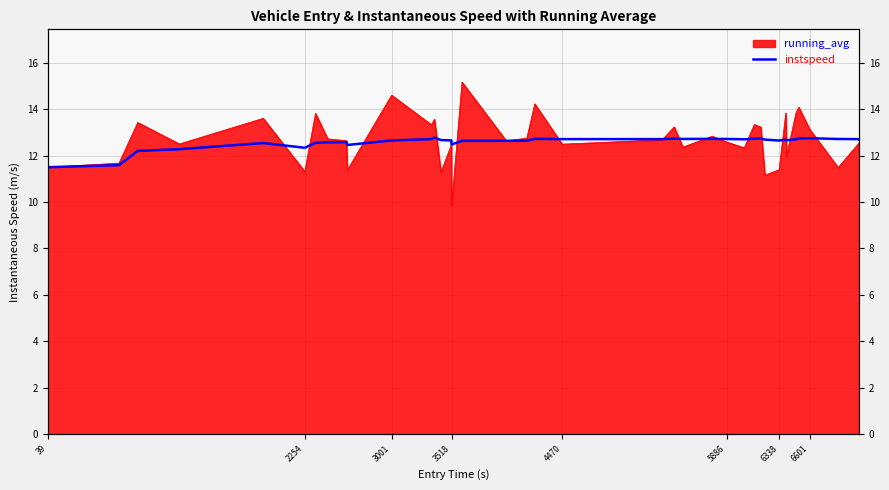

How many values exceed 12?

37